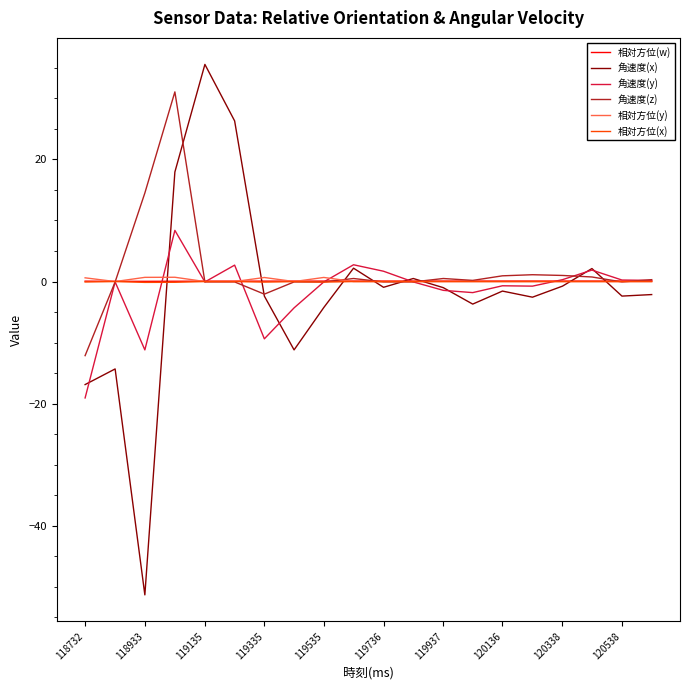

How many distinct data groups are displayed?

6